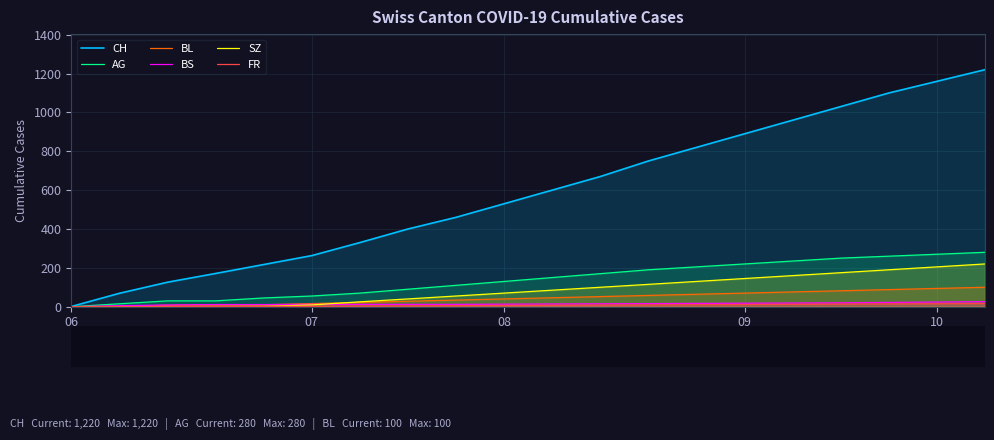

Which series has the widest spread of values?

CH